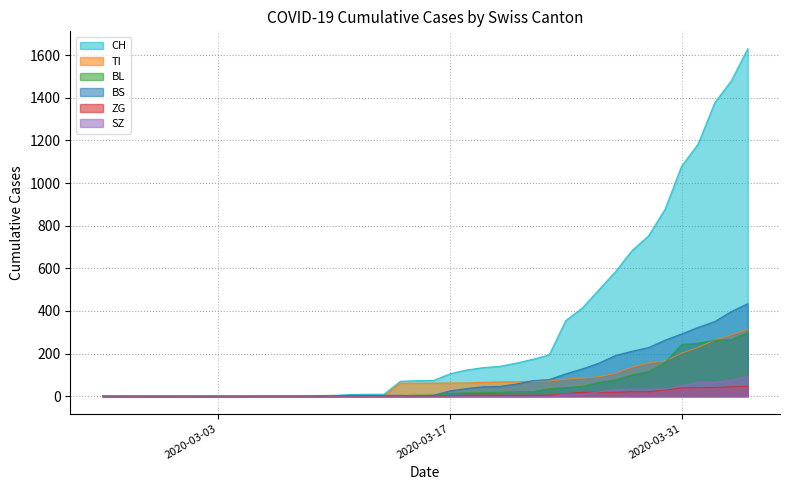

True or false: BL has a value of 0 at 2020-03-03.

True